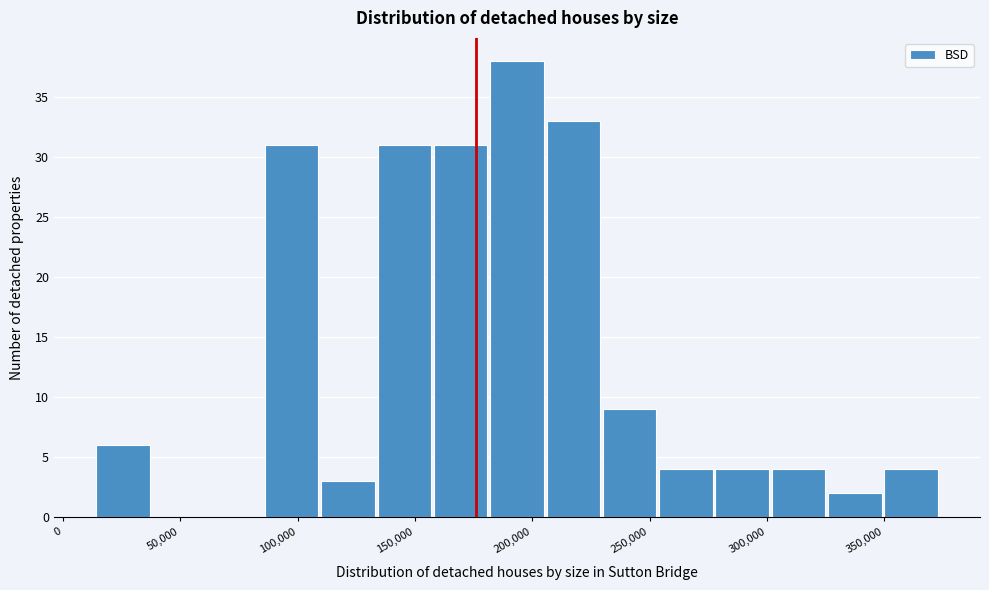

What is the height of the bar covering 350000 to 375000 on the x-axis? Neither the bar edges nor the heights are printed on the chart, so give them approximately, as read against the axes.

4